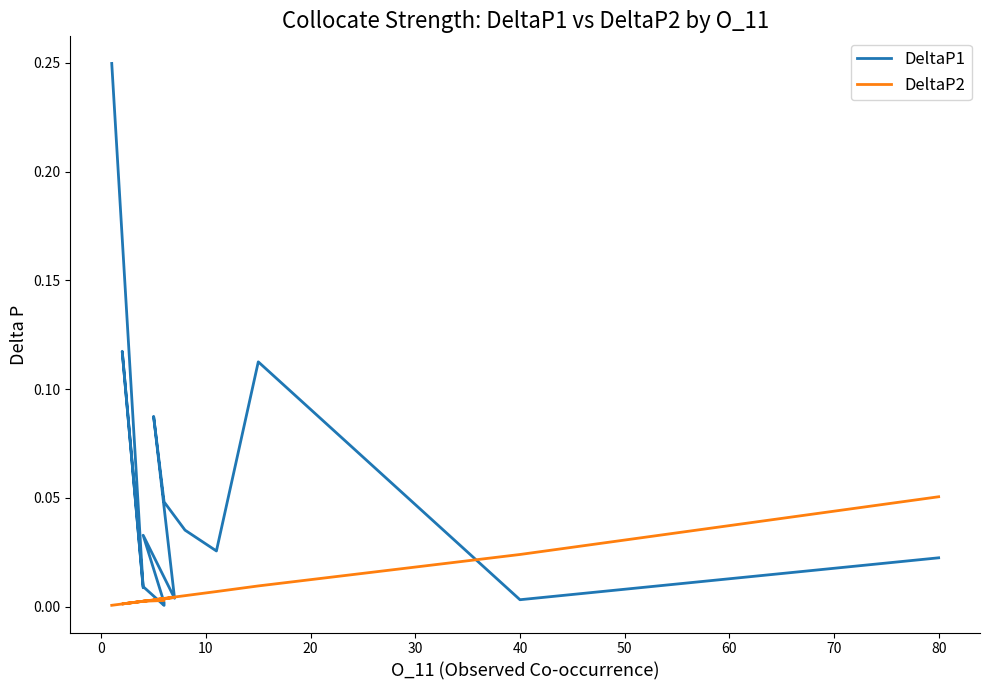

How many series are shown in this chart?

2